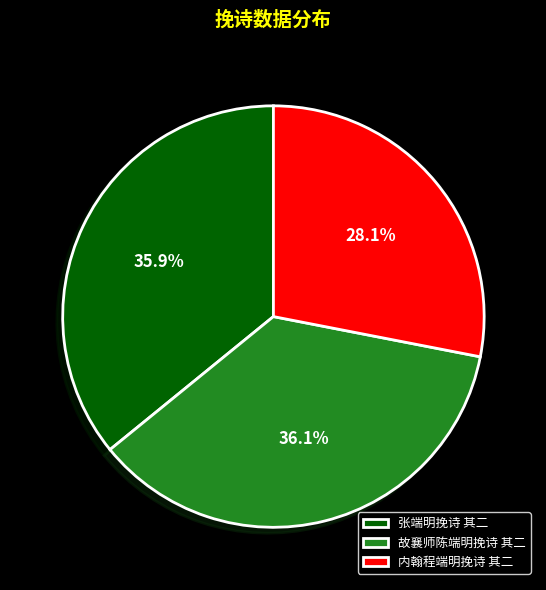

To the nearest percent, what is the difference between the largest and smallest slice percentages?

8%